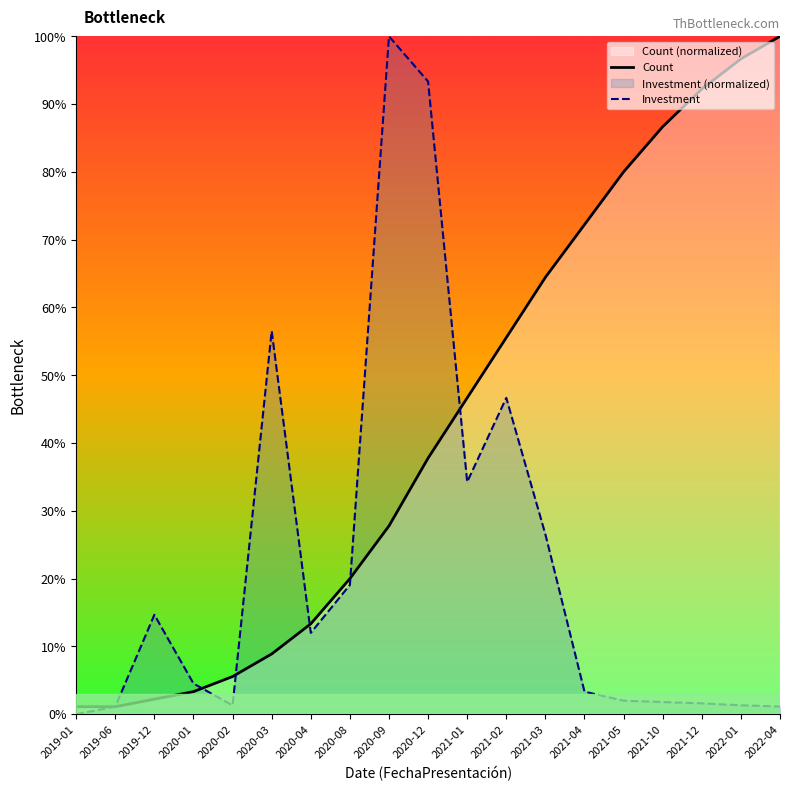

The value of Investment at 2020-01 is 6.5. True or false?

False